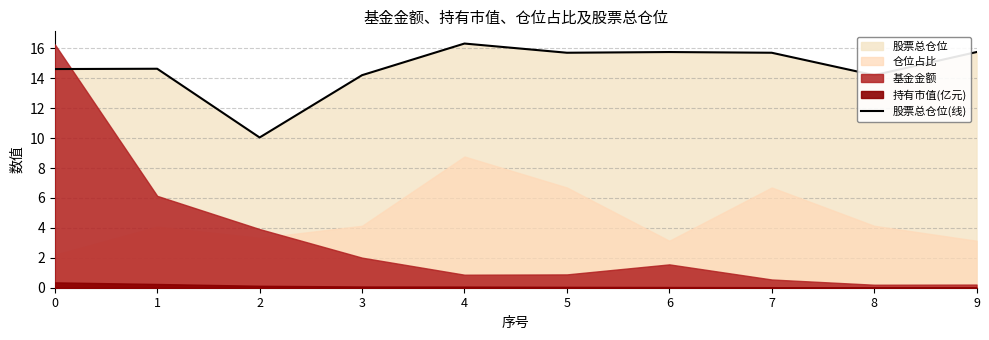

What is the maximum value for 股票总仓位(线)?

16.3